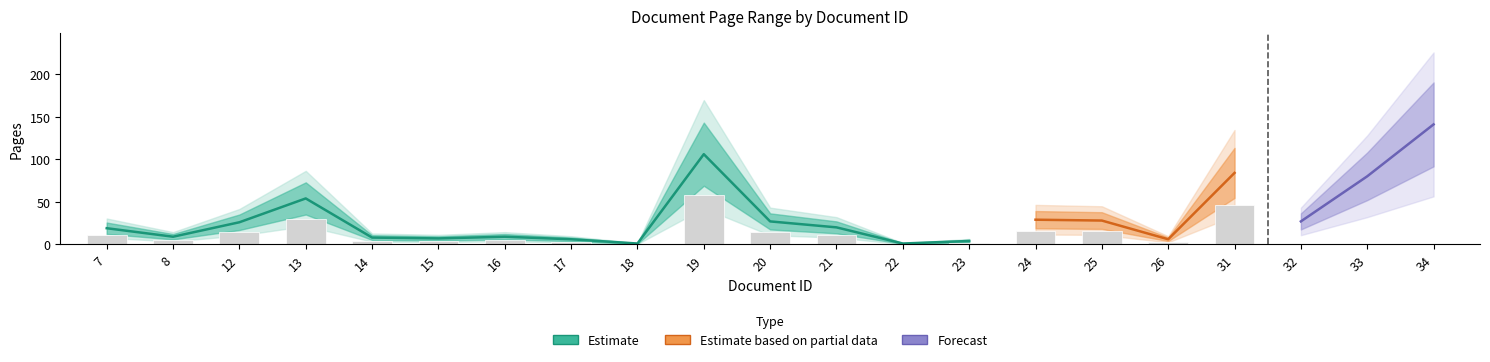

At which label is pageEnd closest to 71?

33